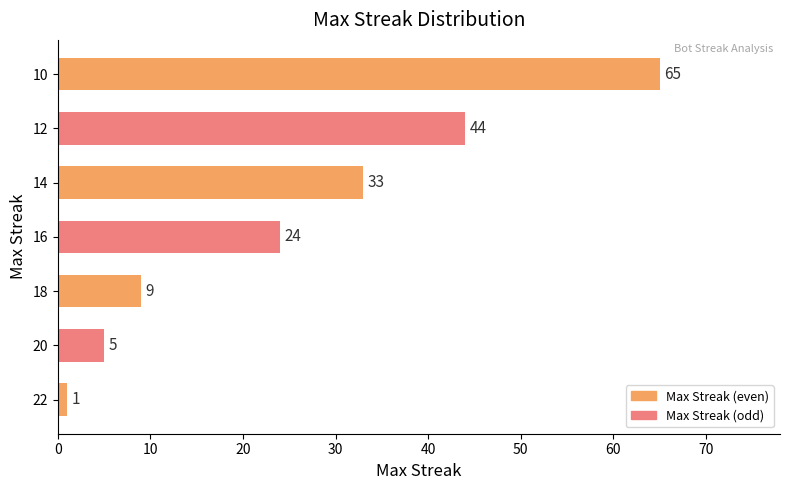

Rank the categories by value from highest to lowest.

10, 12, 14, 16, 18, 20, 22